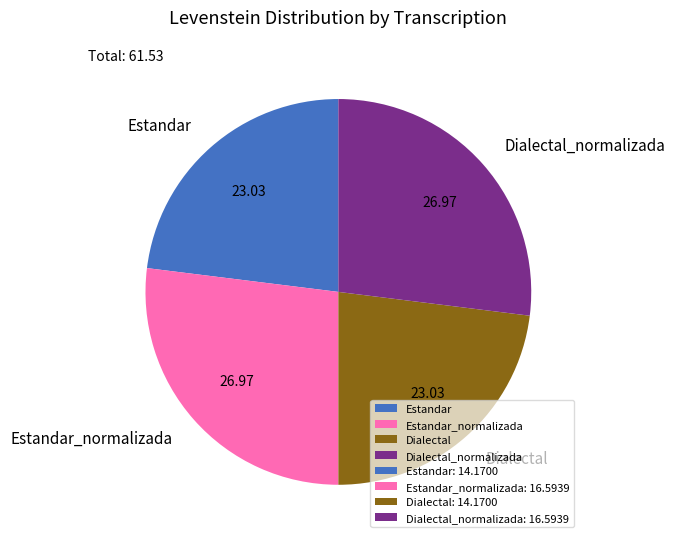

Combined, do Dialectal_normalizada and Estandar_normalizada account for over 50%?

Yes